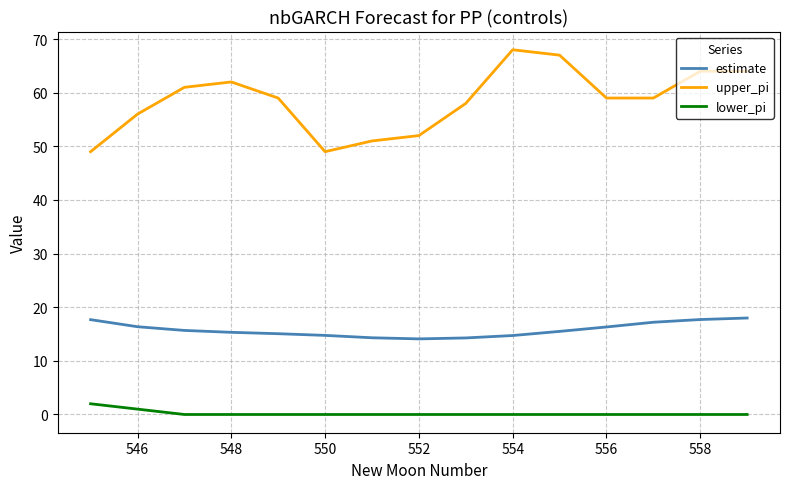

True or false: upper_pi and estimate intersect in this chart.

False